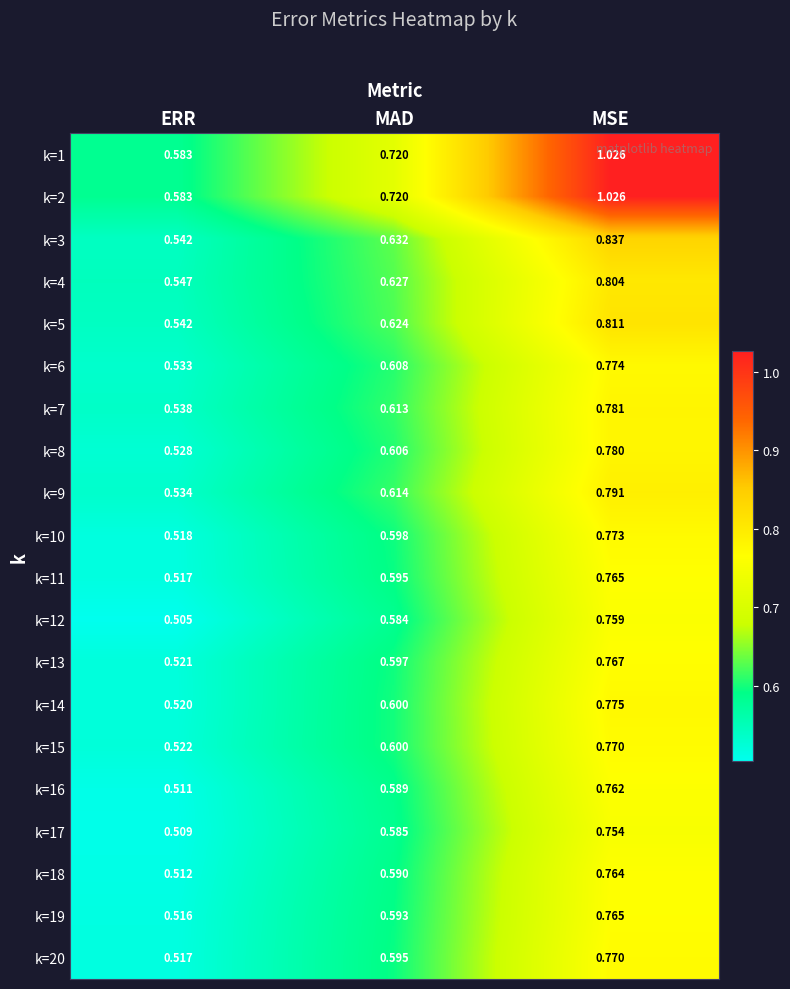

Rank the categories by k=17 value from highest to lowest.

MSE, MAD, ERR